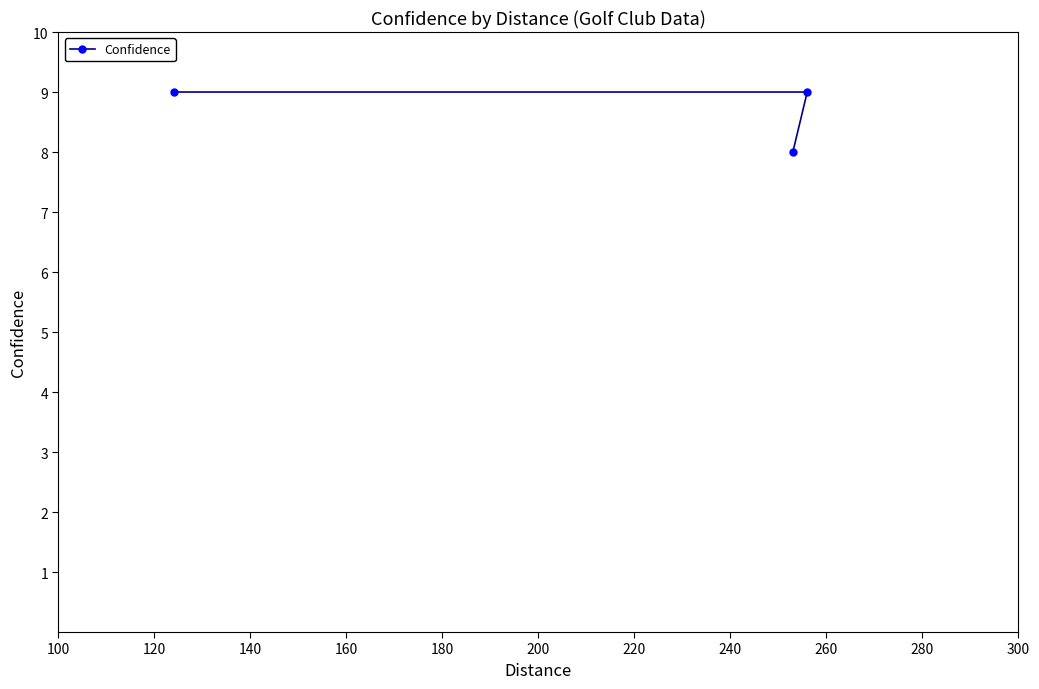

What is the smallest value displayed?

8